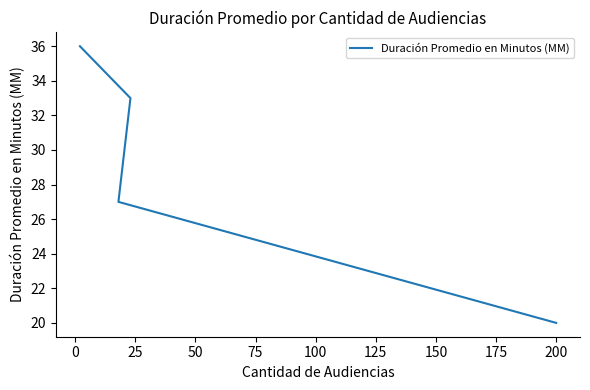

True or false: the data has more than 1 interior local peaks.

False